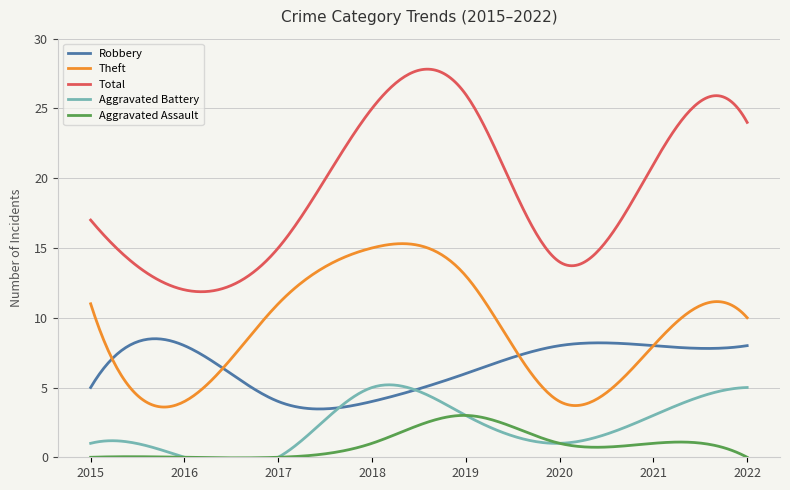

Reading left to right, list all the values displayed in this chart.

Robbery: 5	8	4	4	6	8	8	8
Theft: 11	4	11	15	13	4	8	10
Total: 17	12	15	25	26	14	21	24
Aggravated Battery: 1	0	0	5	3	1	3	5
Aggravated Assault: 0	0	0	1	3	1	1	0